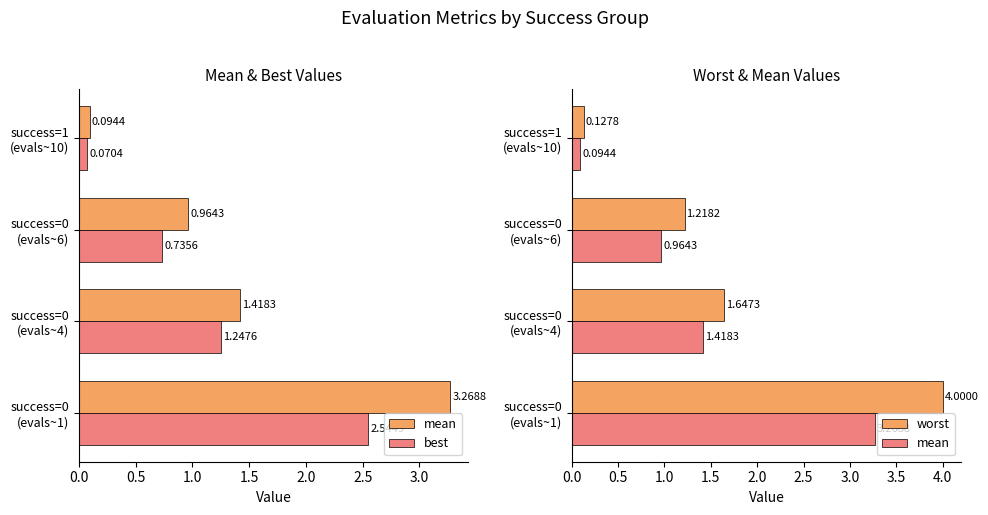

Does the chart contain any negative values?

No